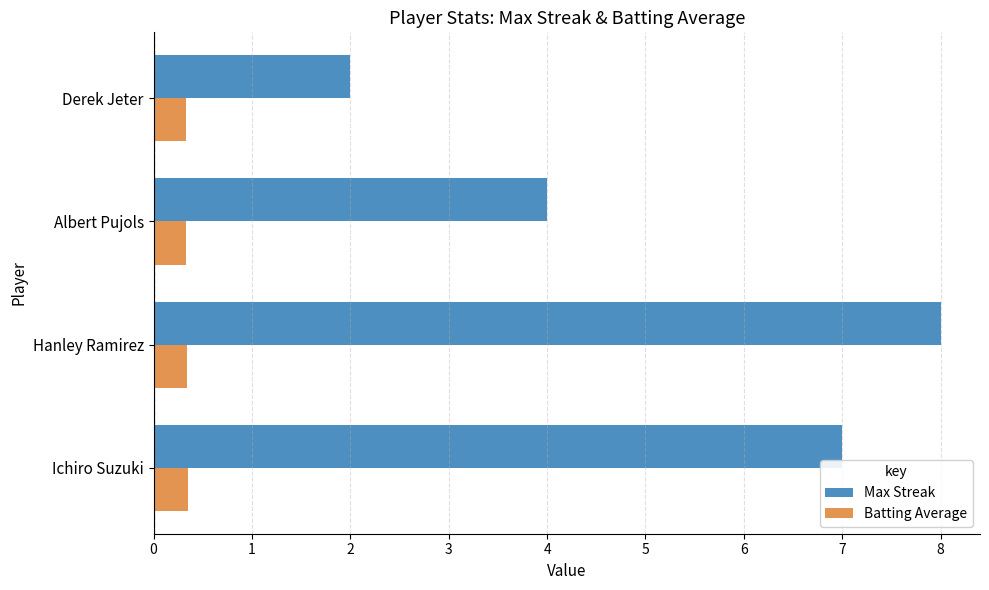

What value does the Max Streak series have at Derek Jeter?

2.0